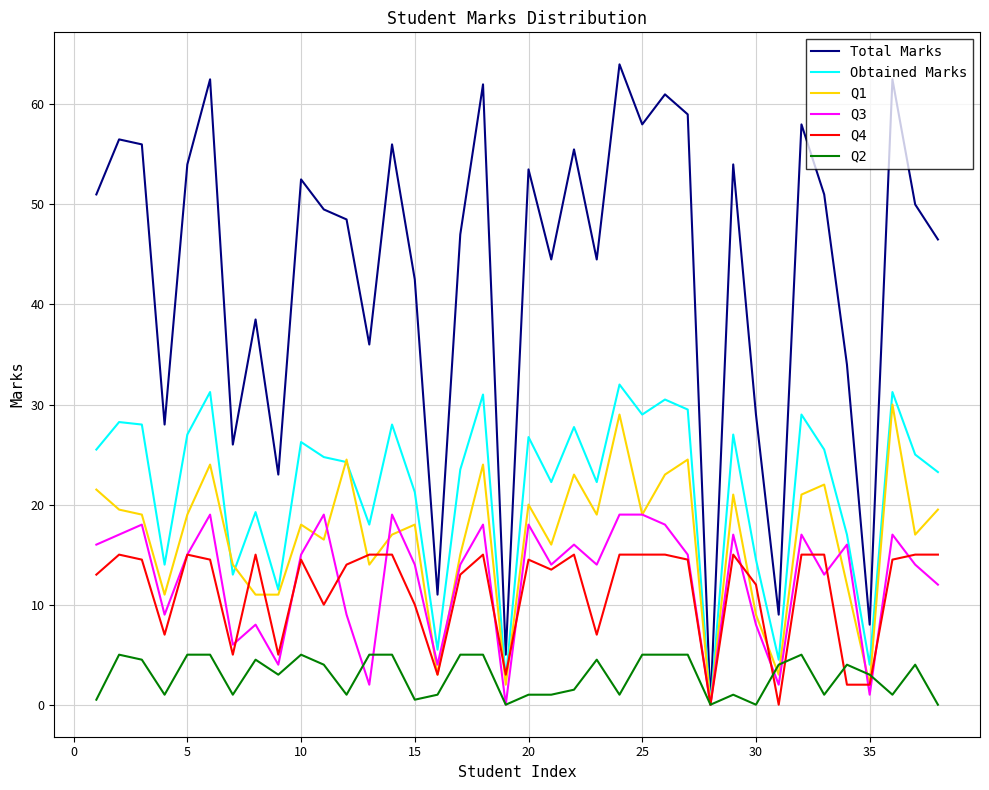

What are all the series names shown in the legend?

Total Marks, Obtained Marks, Q1, Q3, Q4, Q2